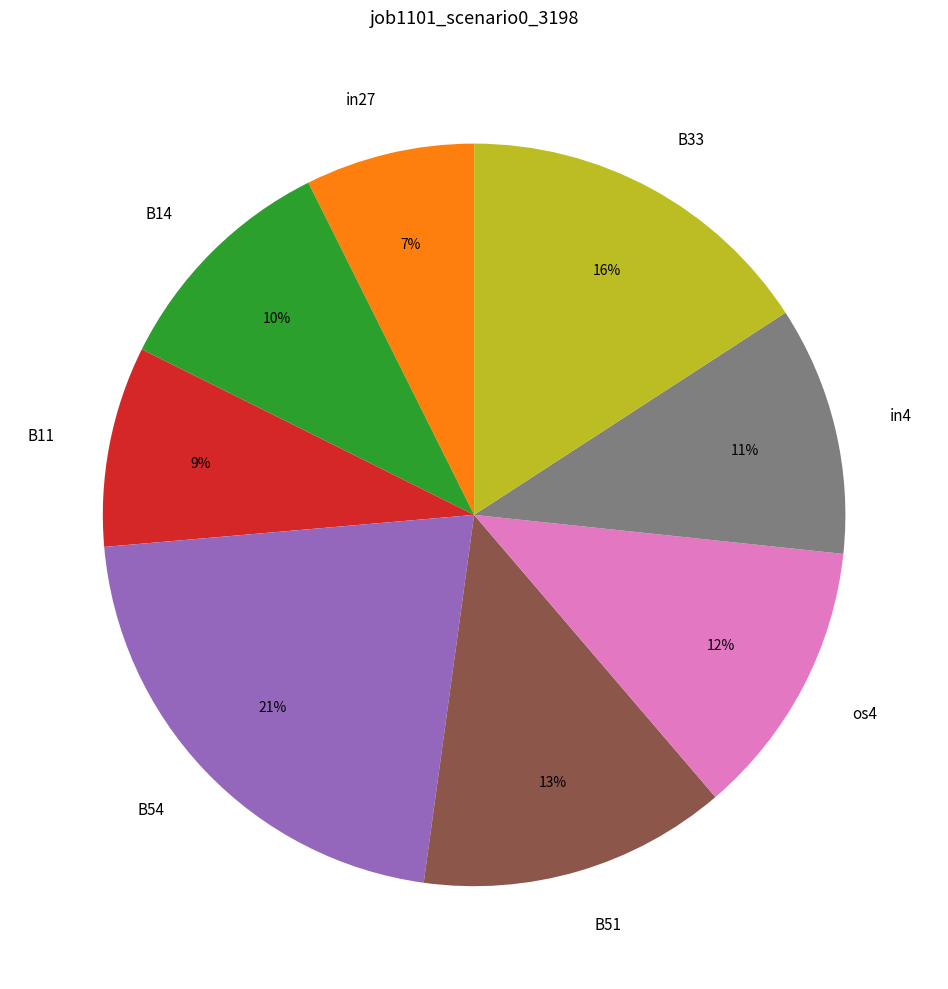

Which slice is the smallest?

in27